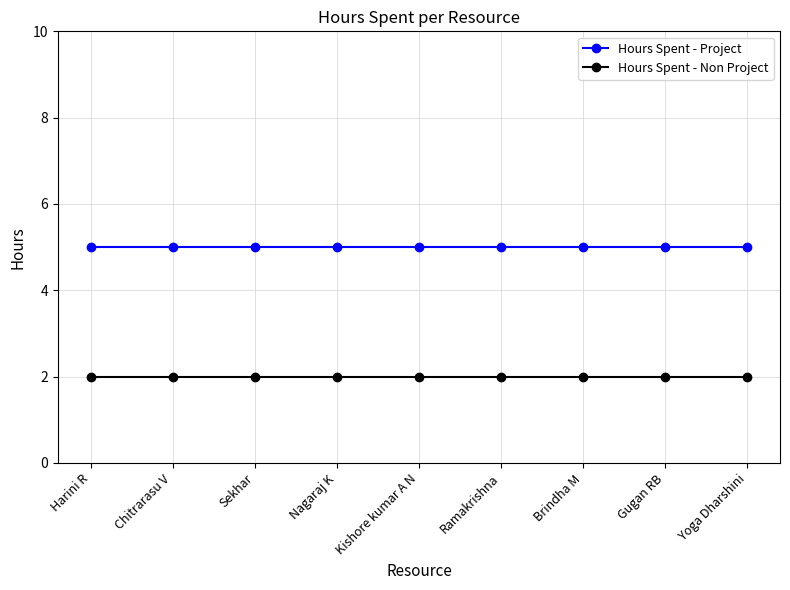

What is the average value of the Hours Spent - Project series?

5